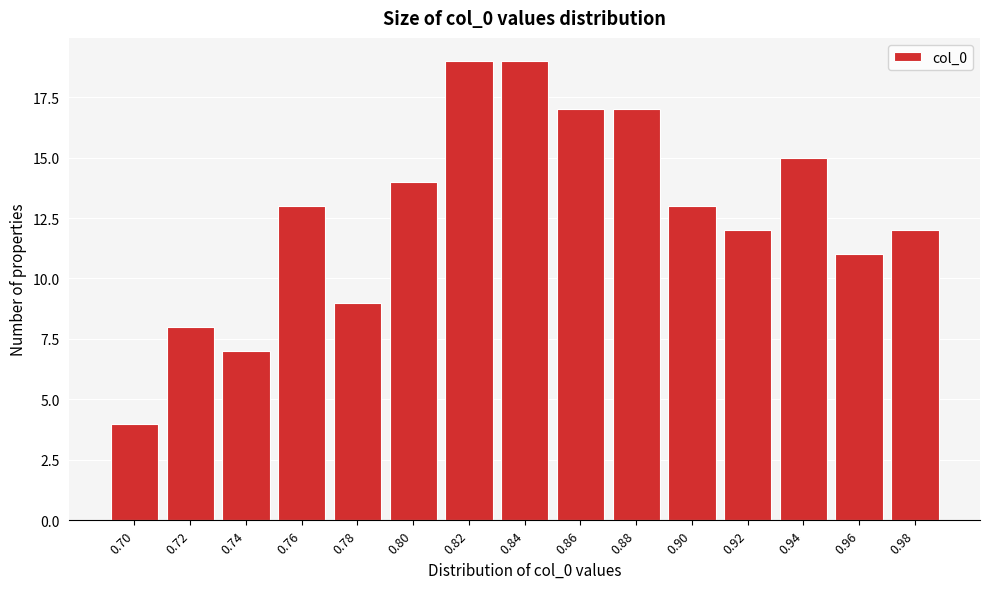

Reading right to left, extract all data points from this chart.

12	11	15	12	13	17	17	19	19	14	9	13	7	8	4